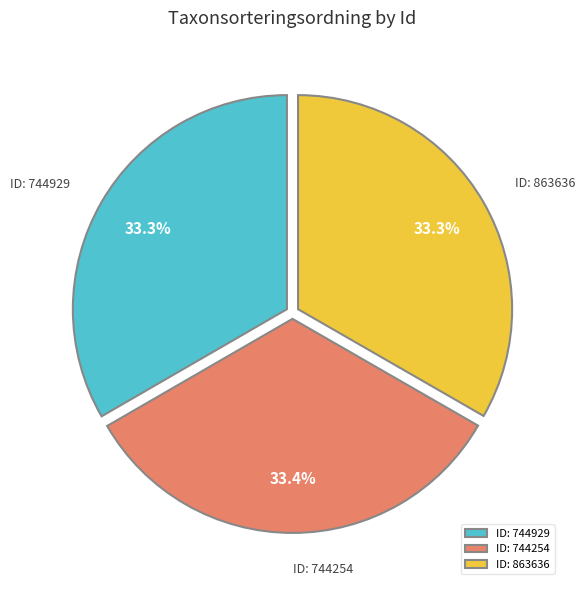

Is there any slice that represents more than half of the pie?

No